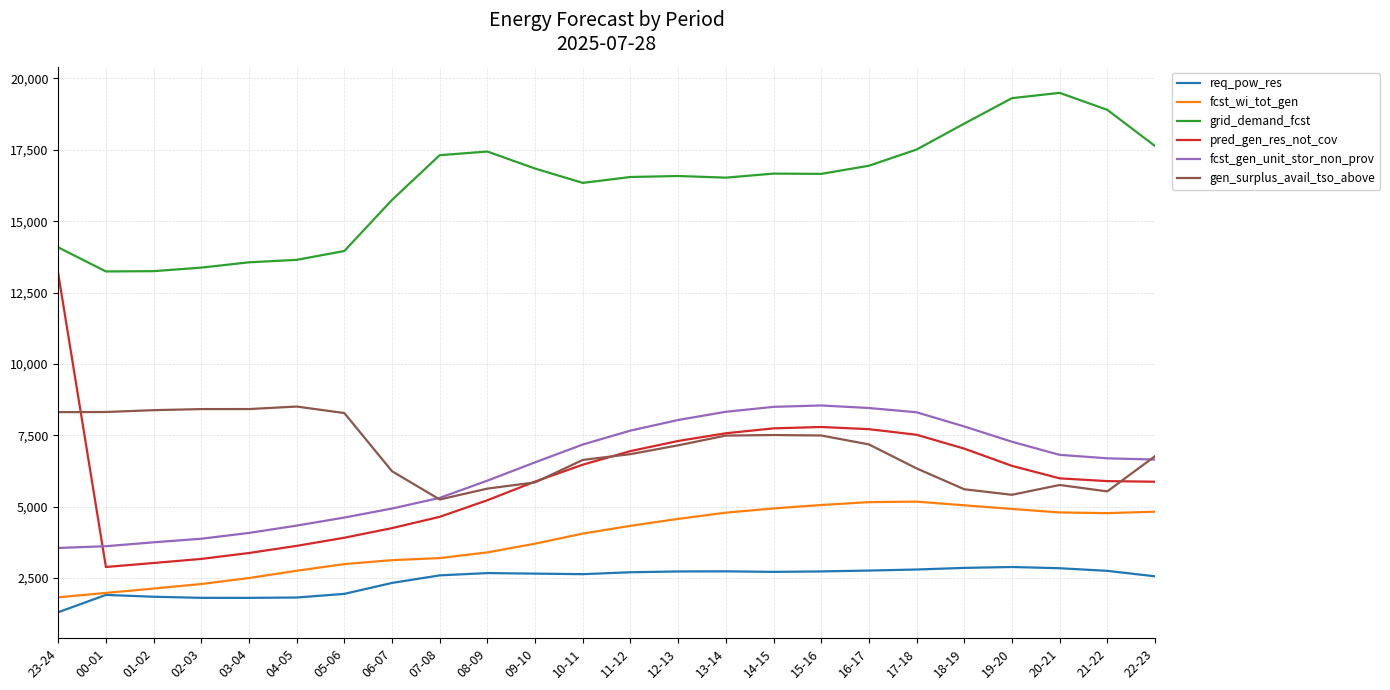

What is the average value of the req_pow_res series?

2432